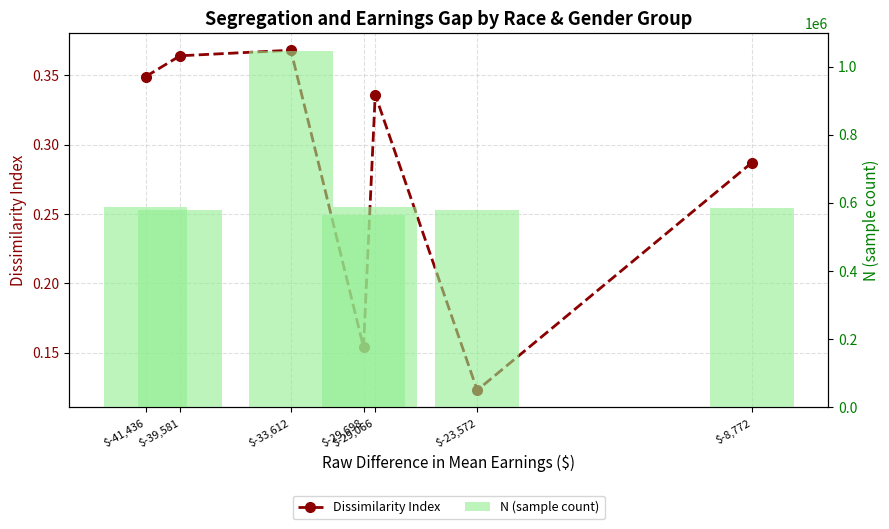

At which label is N (sample count) closest to 804246?

$-29,066